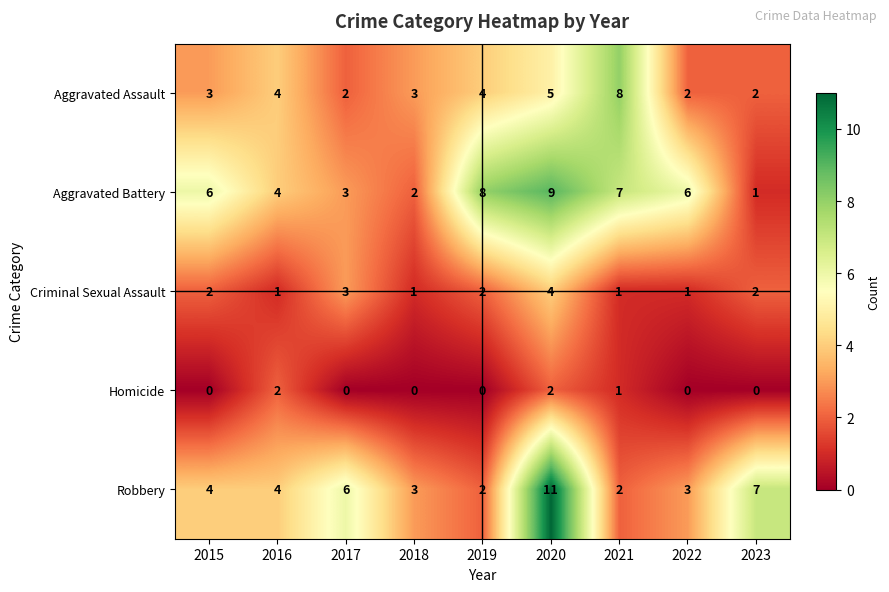

What is the approximate value of Robbery at 2015?

4